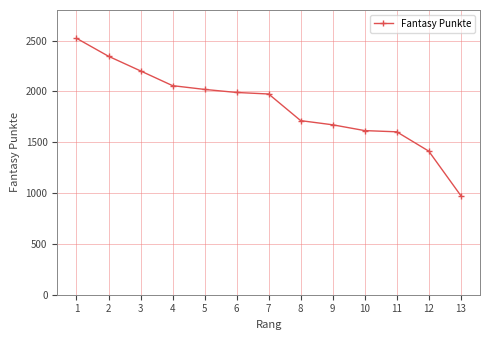

The chart shows a value of 3029 at 6. True or false?

False